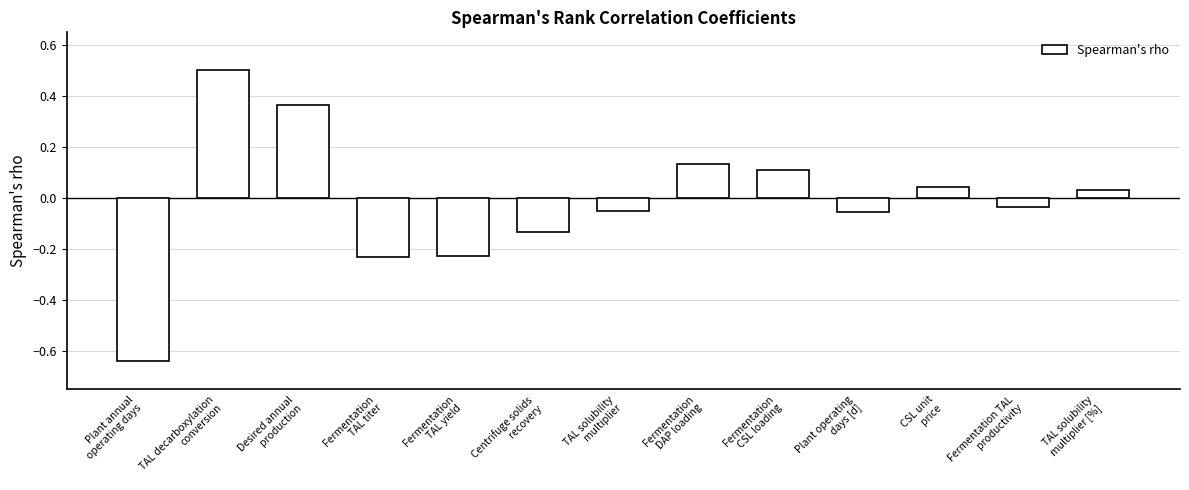

What is the greatest value displayed?

0.5